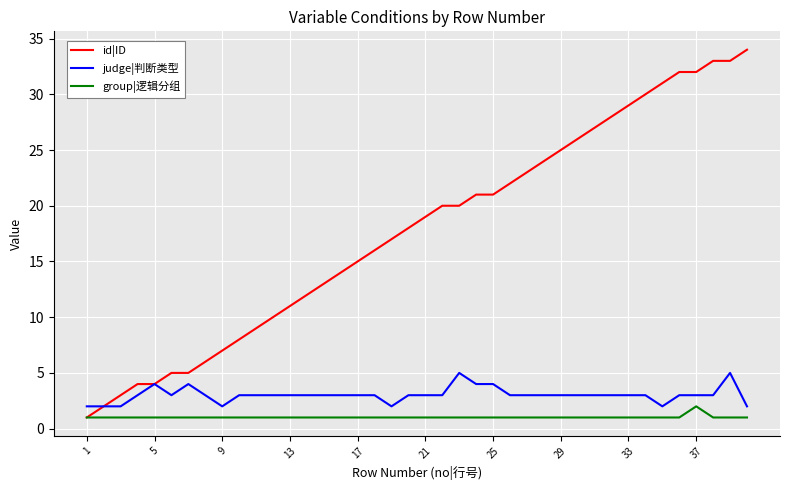

What is the maximum value for judge|判断类型?

5